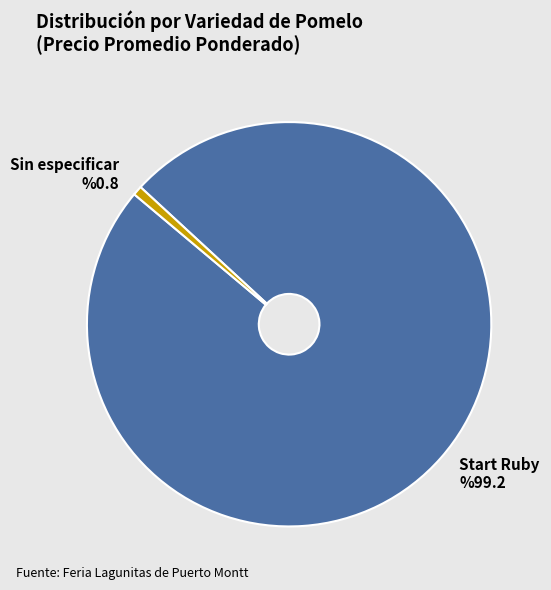

The Start Ruby slice represents 99% of the pie. True or false?

True